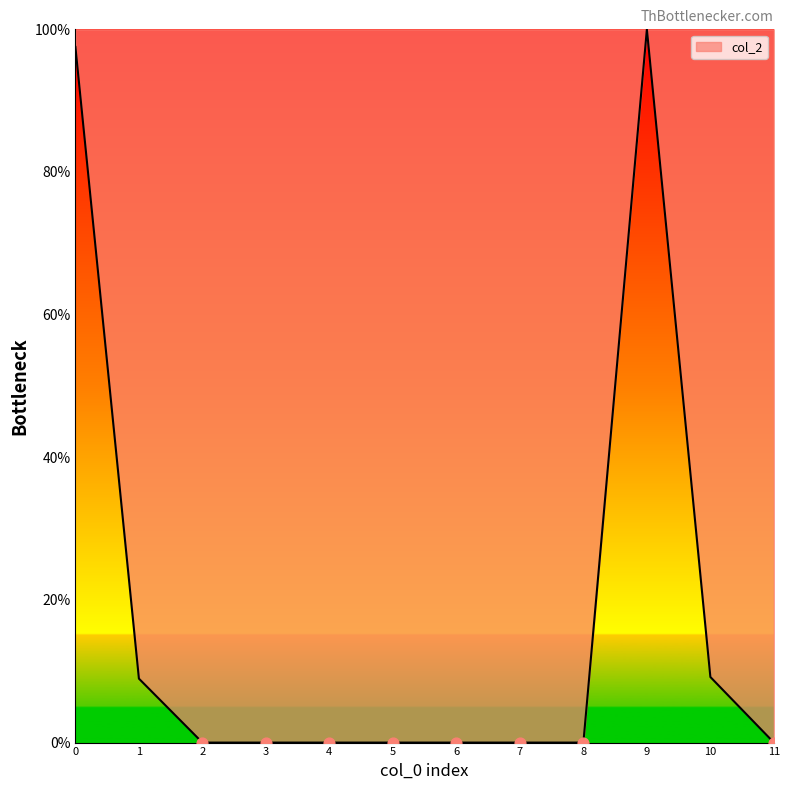

What is the ratio of the value at 1 to the value at 10?

1.0